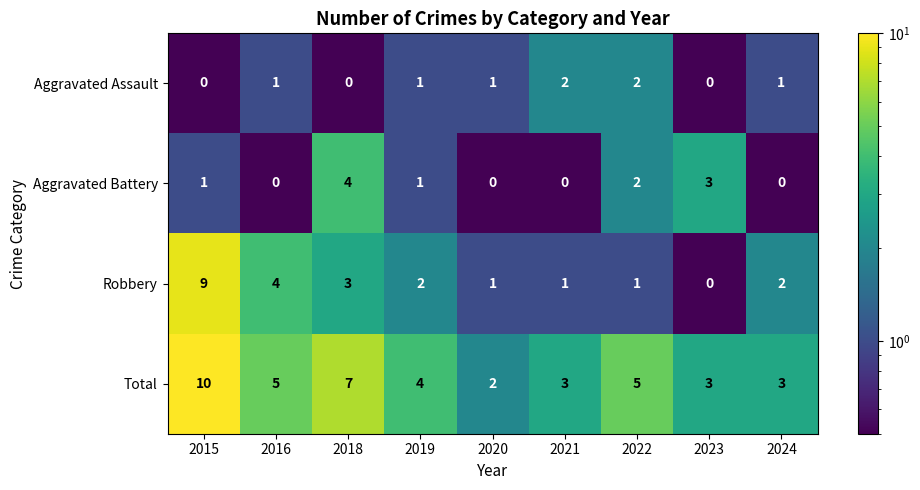

What is the total value across all series at 2015?

20